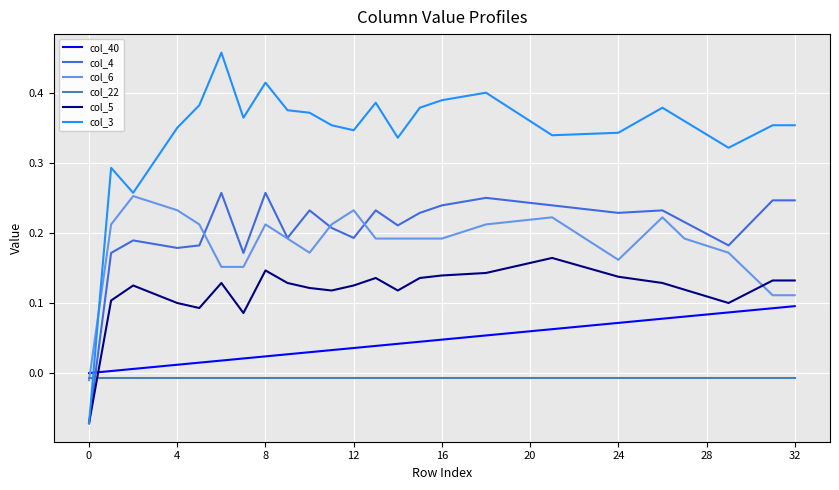

Which series has the widest spread of values?

col_3